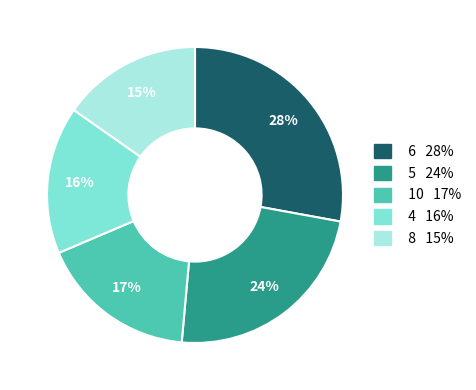

To the nearest percent, what is the average slice percentage?

20%